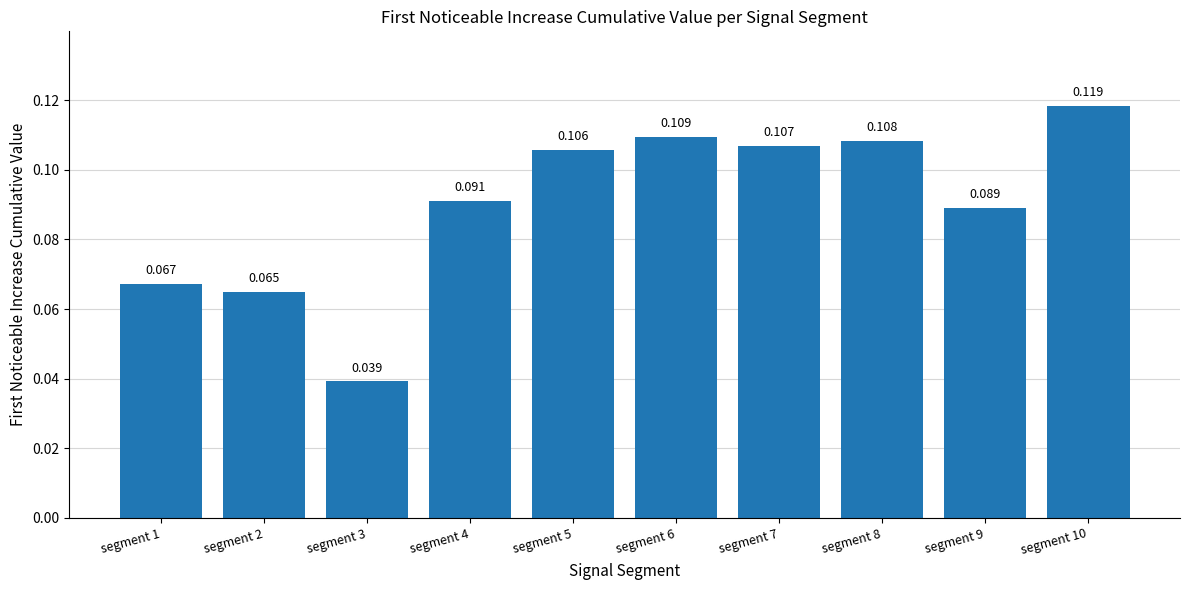

Are the bars horizontal?

No